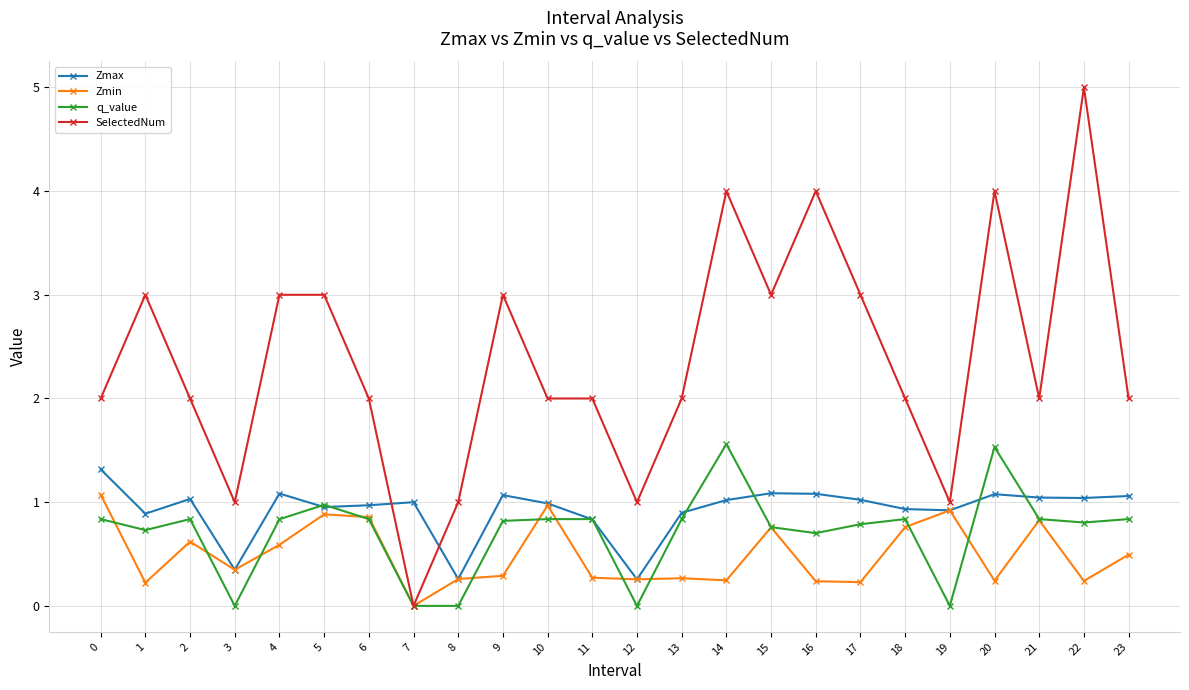

Which series ends up on top after the final intersection of Zmax and SelectedNum?

SelectedNum